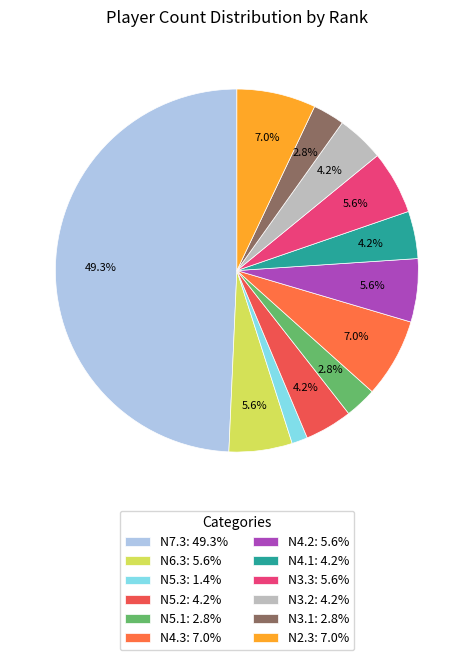

What is the total percentage of N4.2 and N5.1?

8.5%